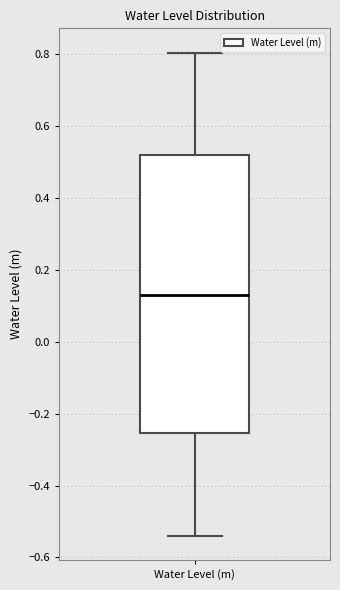

Transcribe this box plot: give where the median line is, the range the box spans, and where the two whiskers end, as read against the y-axis. The values are not printed on the chart, so give them approximately, as read against the axis.

median 0.14, box -0.26 to 0.52, whiskers -0.54 to 0.80